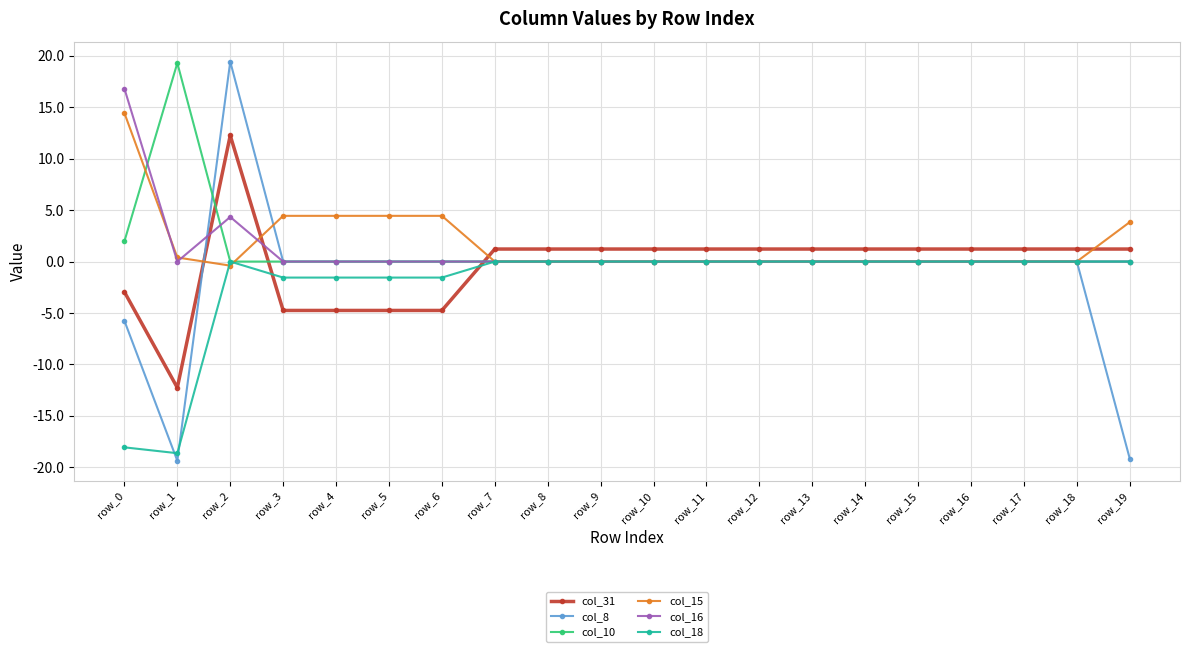

True or false: col_8 has more than 0 points higher than both neighbors.

True